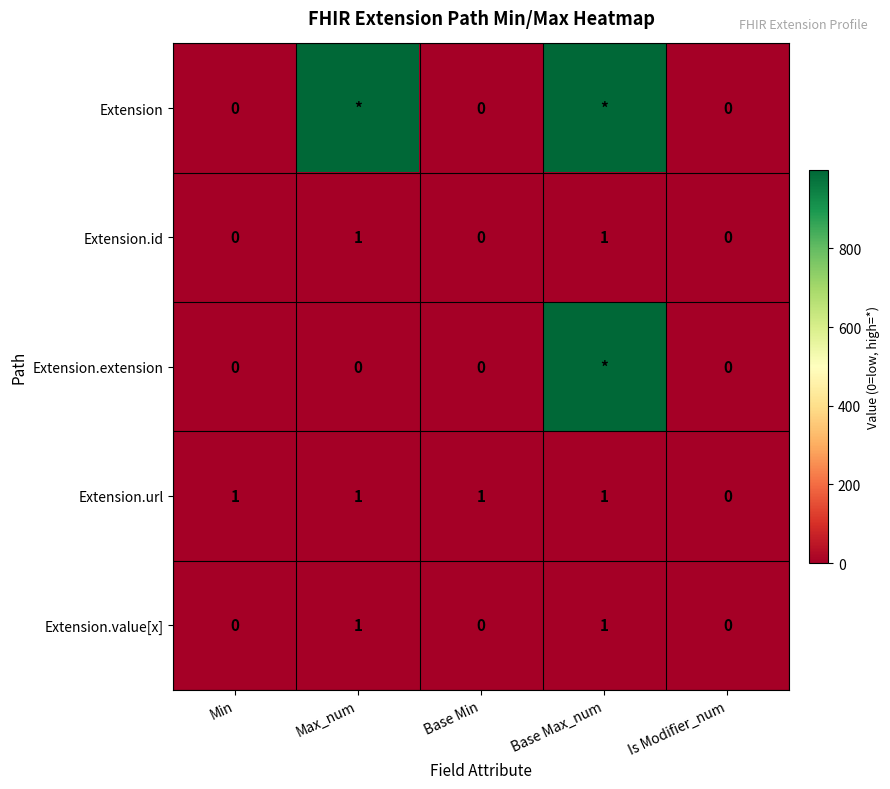

What is the sum of all Extension.url values?

4